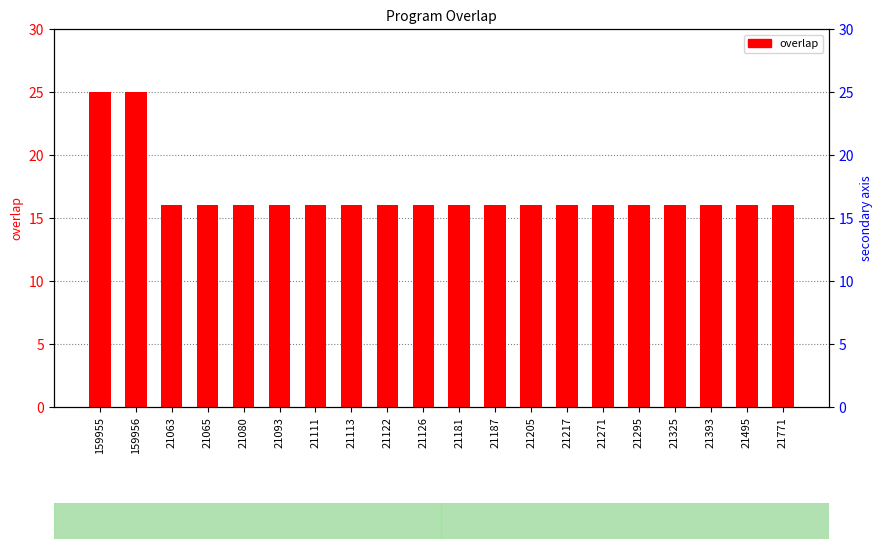

The value at 159955 is 39. True or false?

False